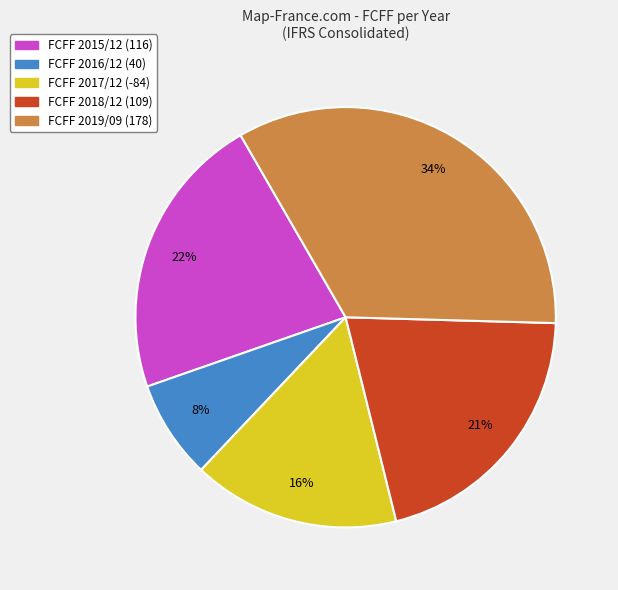

To the nearest percent, what is the average slice percentage?

20%